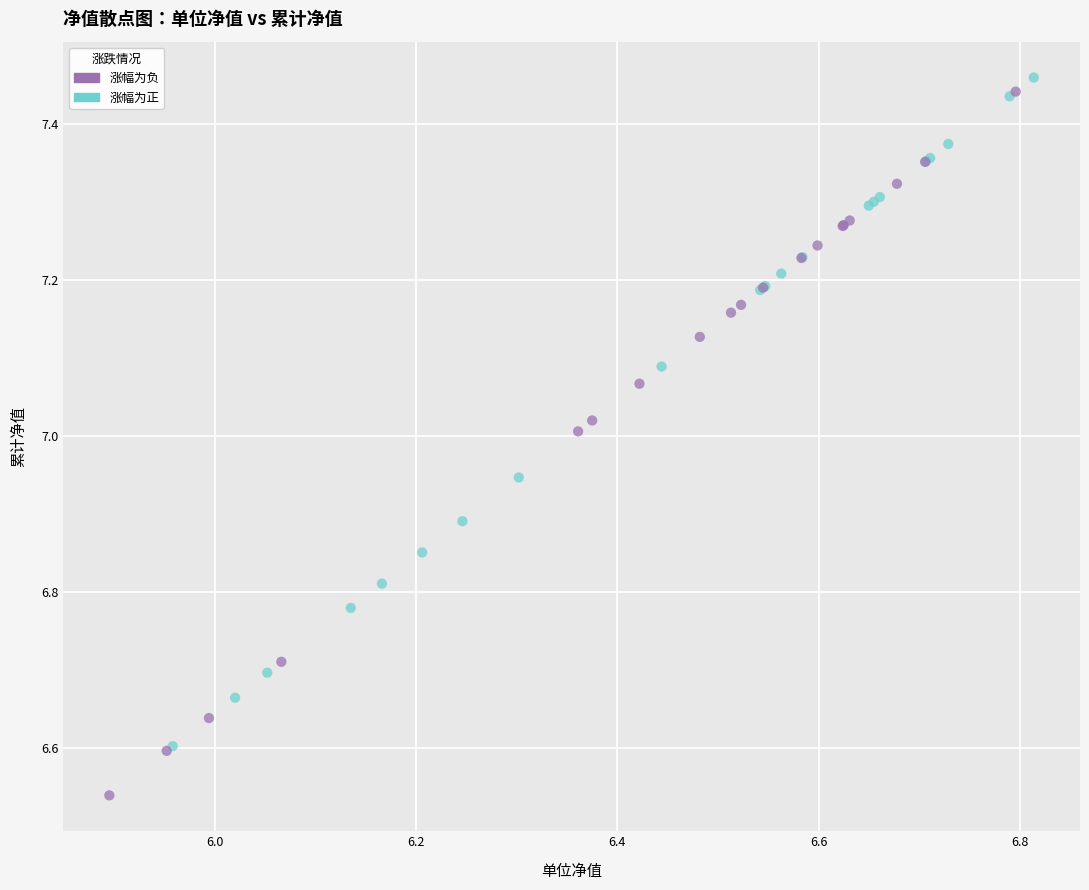

What are all the series names shown in the legend?

涨幅为负, 涨幅为正